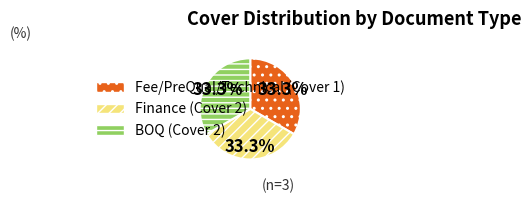

How much of the chart is everything except Fee/PreQual/Technical (Cover 1)?

66.7%